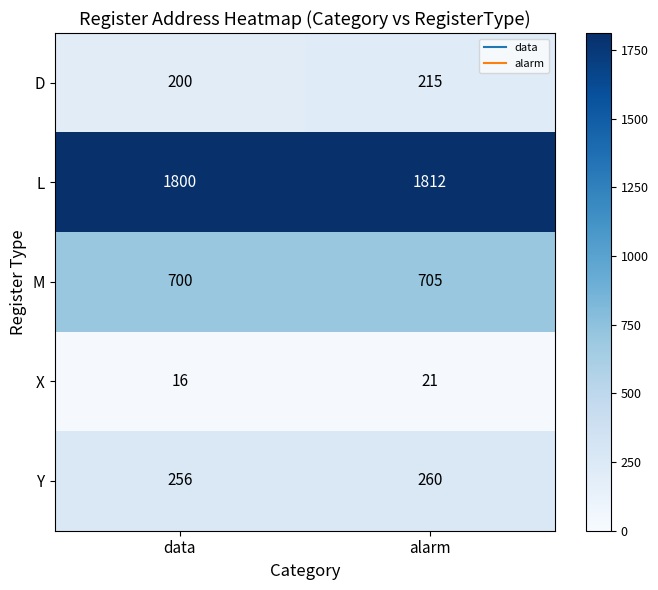

Reading left to right, list all the values displayed in this chart.

D: data=200	alarm=215
L: data=1800	alarm=1812
M: data=700	alarm=705
X: data=16	alarm=21
Y: data=256	alarm=260